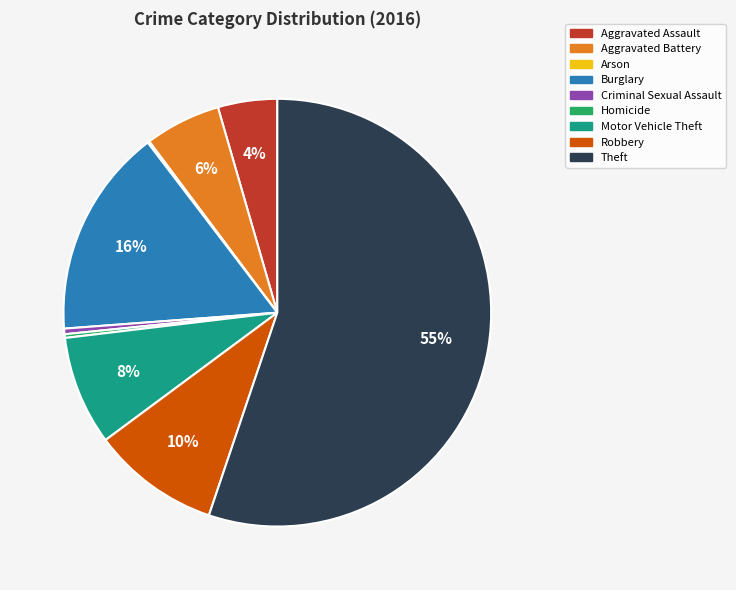

To the nearest percent, what is the average slice percentage?

11%